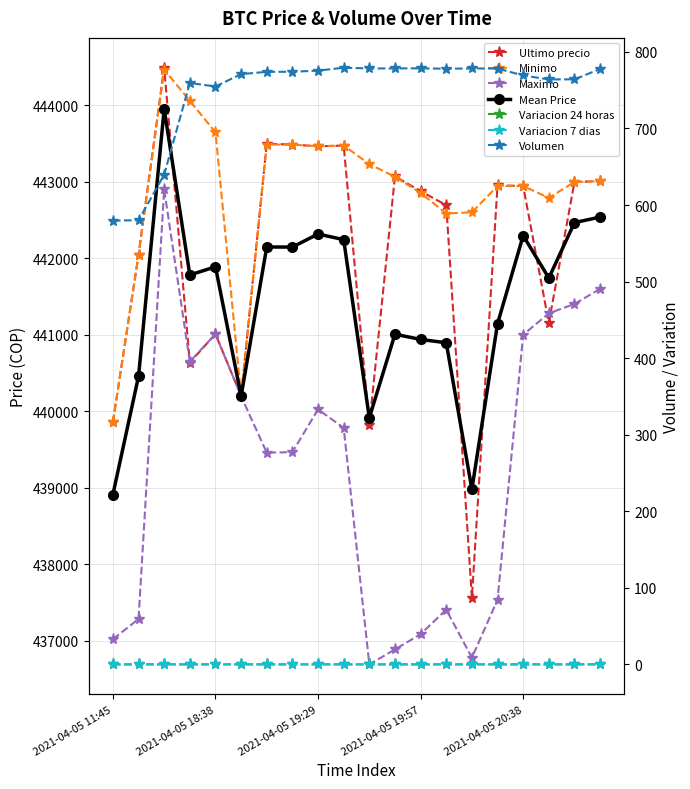

At how many categories does at least one series exceed 278594?

20